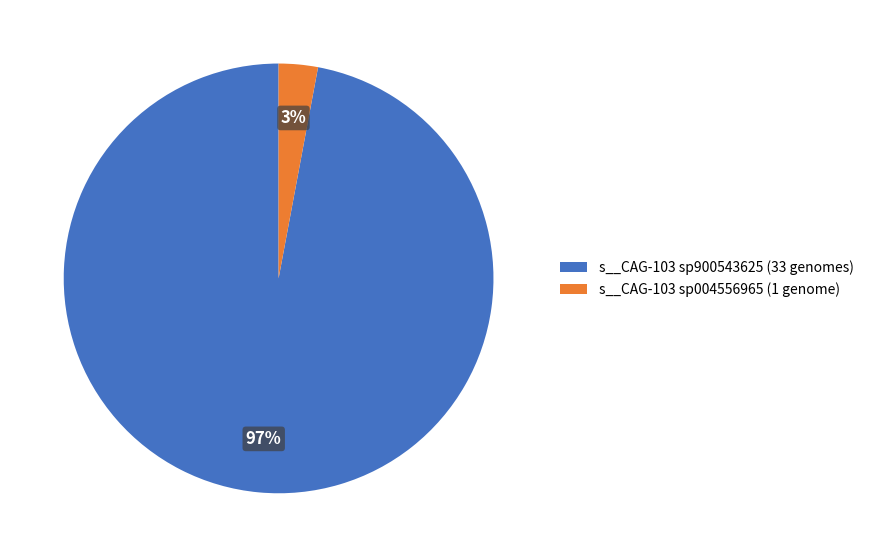

To the nearest percent, what is the average slice percentage?

50%